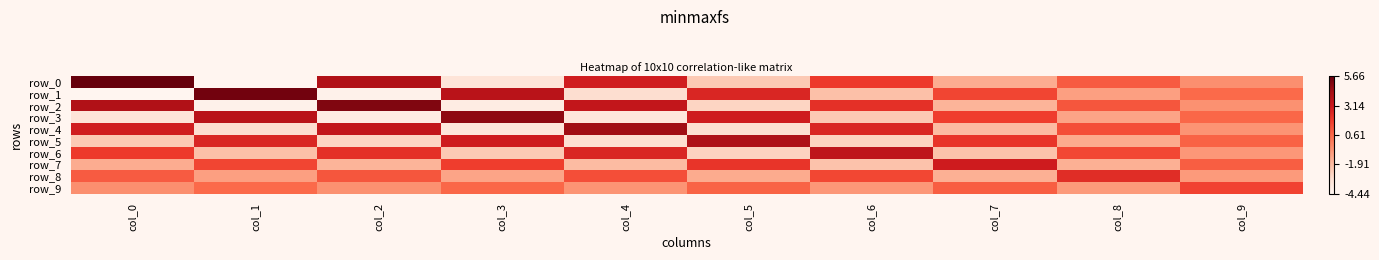

The row_9 series shows 0.6 at col_1. True or false?

True